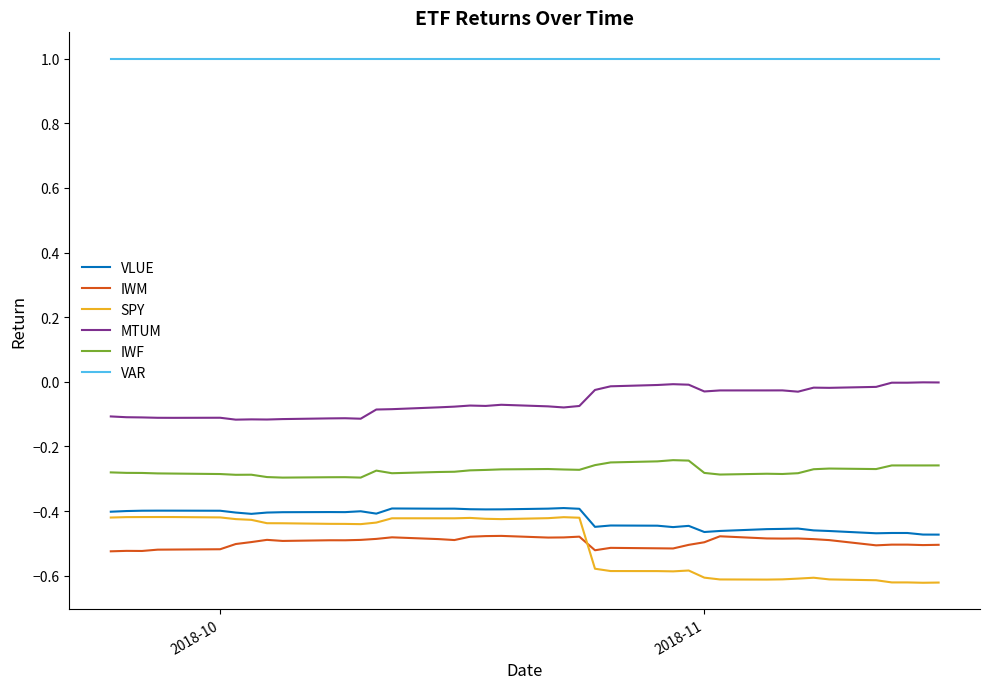

Which series has the largest range (max minus min)?

SPY